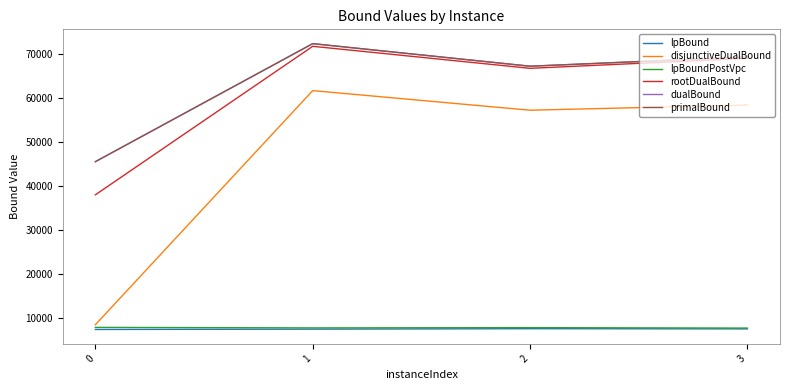

How many lines are shown in the chart?

6